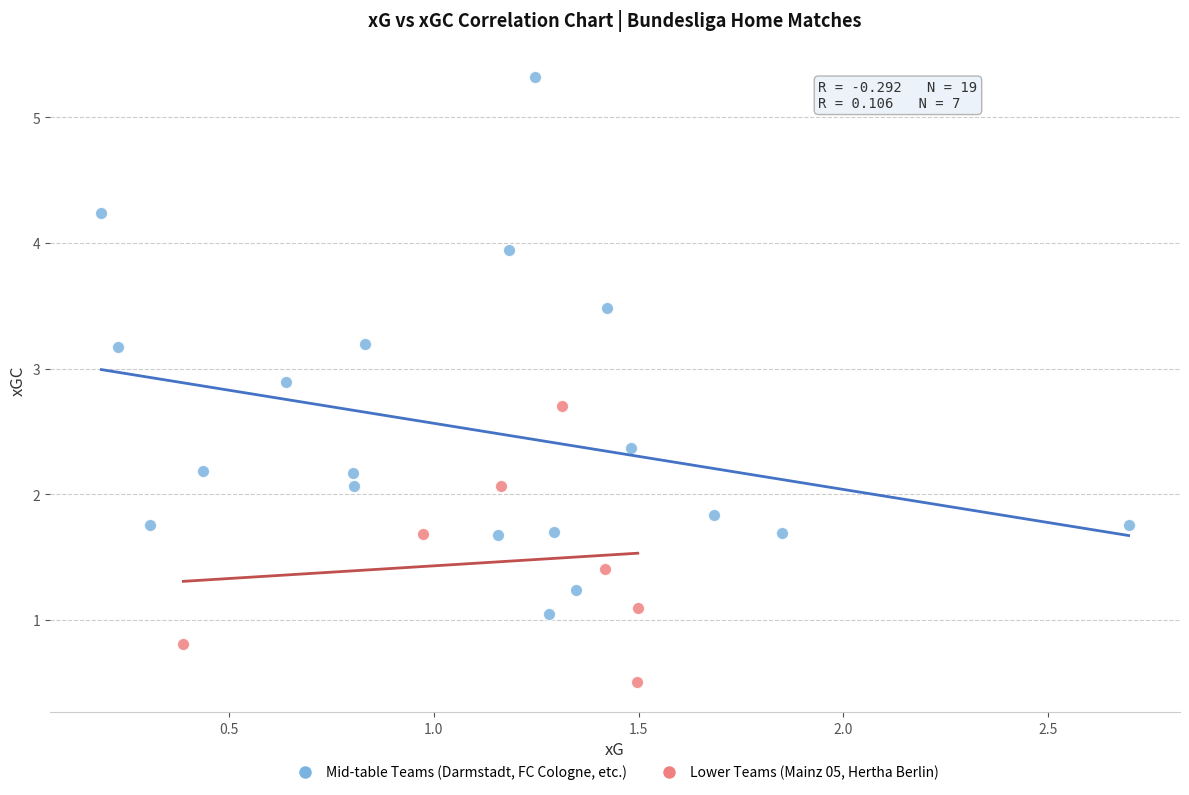

Which series has the largest Y range (max minus min)?

Mid-table Teams (Darmstadt, FC Cologne, etc.)